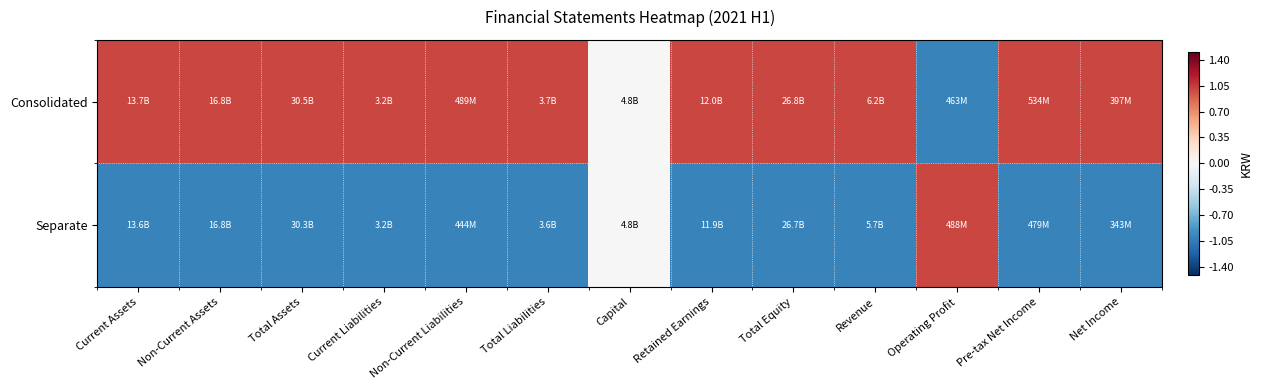

Reading right to left, list all the values displayed in this chart.

Consolidated: Net Income=1	Pre-tax Net Income=1	Operating Profit=-1	Revenue=1	Total Equity=1	Retained Earnings=1	Capital=0	Total Liabilities=1	Non-Current Liabilities=1	Current Liabilities=1	Total Assets=1	Non-Current Assets=1	Current Assets=1
Separate: Net Income=-1	Pre-tax Net Income=-1	Operating Profit=1	Revenue=-1	Total Equity=-1	Retained Earnings=-1	Capital=0	Total Liabilities=-1	Non-Current Liabilities=-1	Current Liabilities=-1	Total Assets=-1	Non-Current Assets=-1	Current Assets=-1